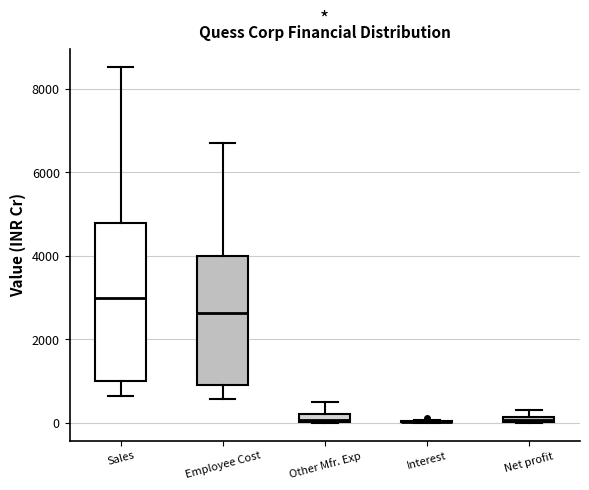

Comparing the boxes themselves (not the whiskers), which one is the tallest?

Sales